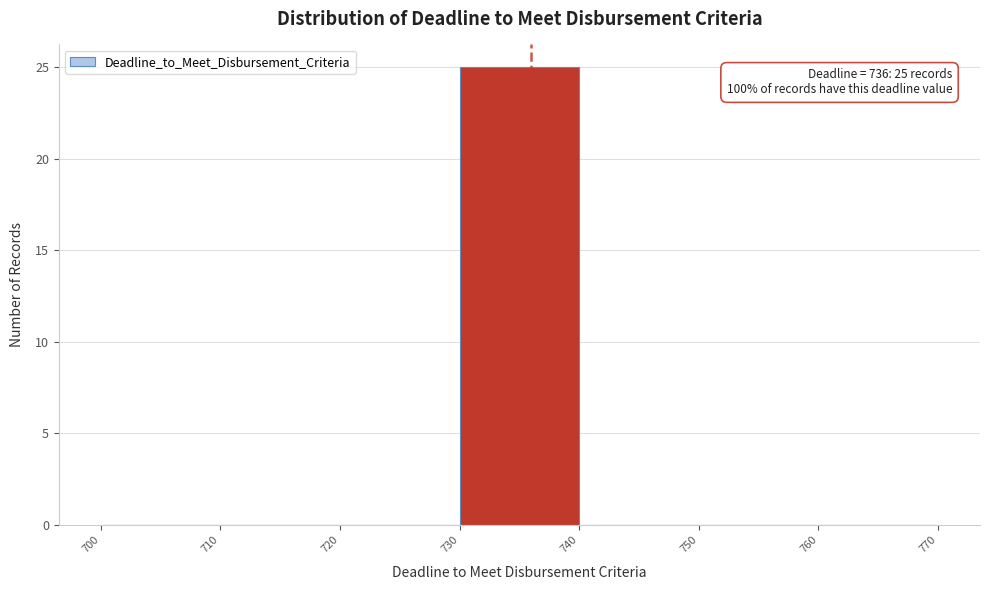

Which range on the x-axis has the tallest bar?

730 to 740